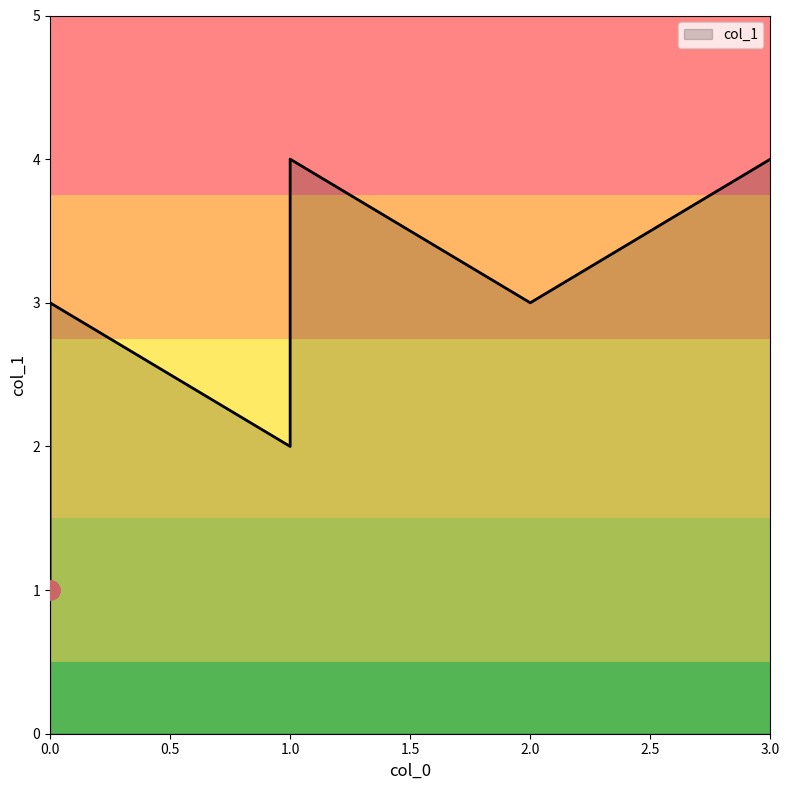

Is it true that the value at 0 is 3?

True